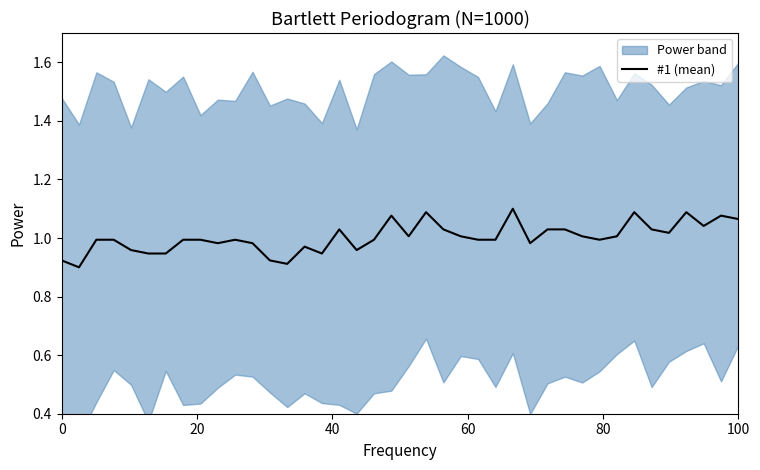

The value of #1 (mean) at 100 is 0.6. True or false?

False